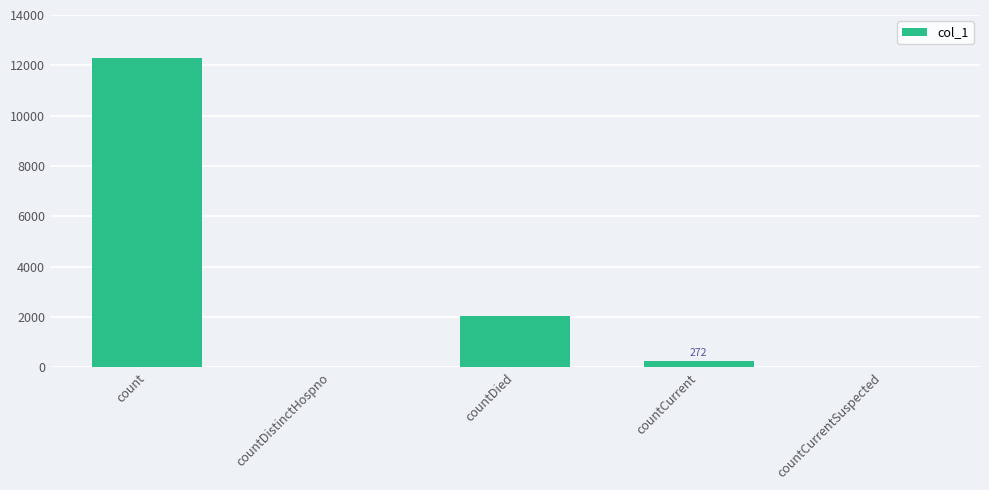

Where is the data nearest to the value 6155?

countDied